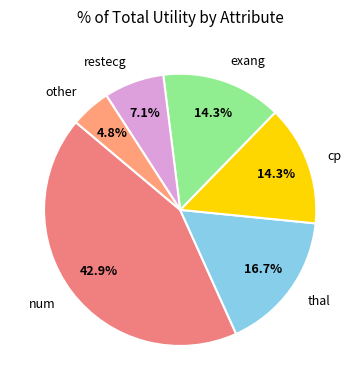

Between other and cp, which is larger?

cp